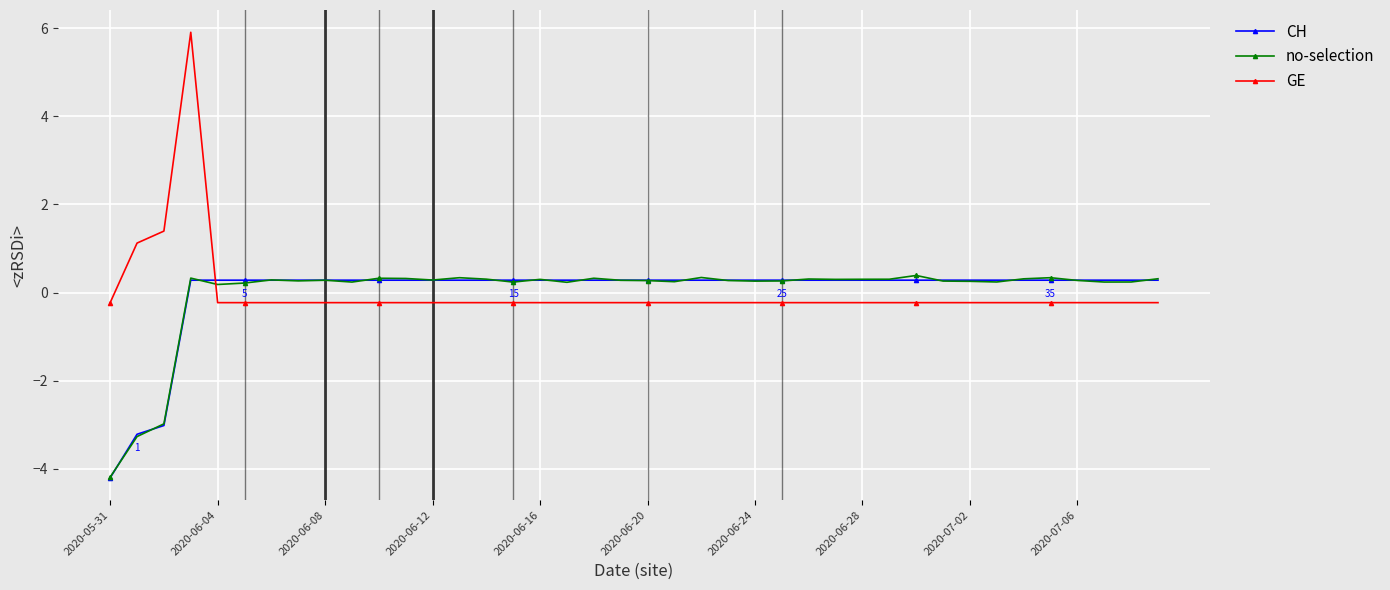

Which series has the widest spread of values?

GE